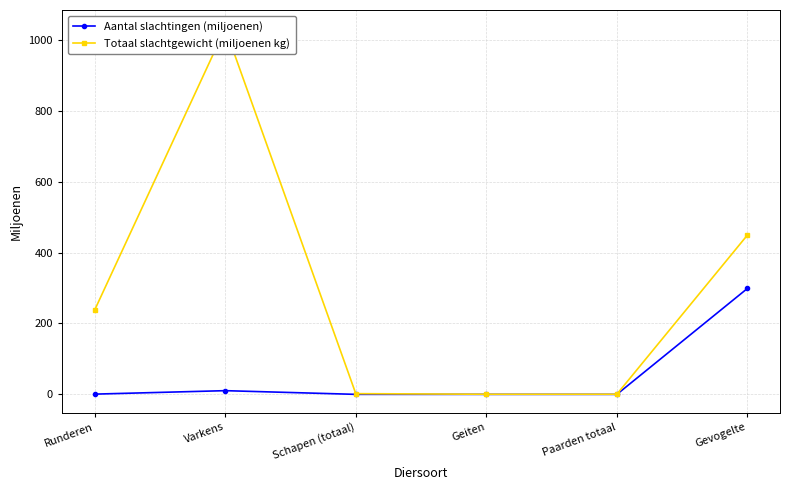

True or false: Totaal slachtgewicht (miljoenen kg) has more than 1 points higher than both neighbors.

False